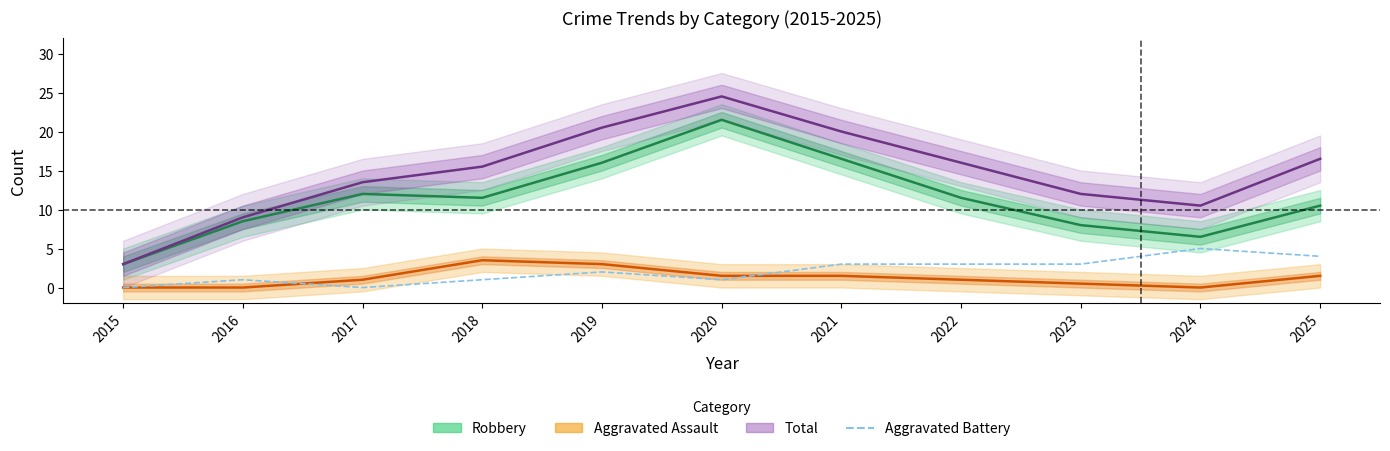

Between 2017 and 2021, which series saw the biggest shift?

Total